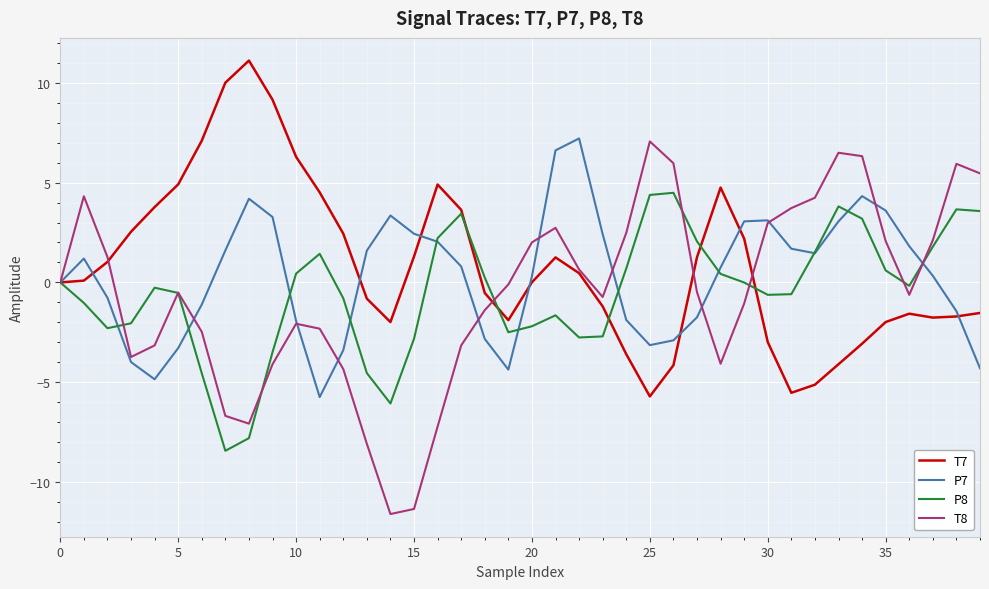

What is the difference between the maximum and minimum values in the T7 series?

16.8